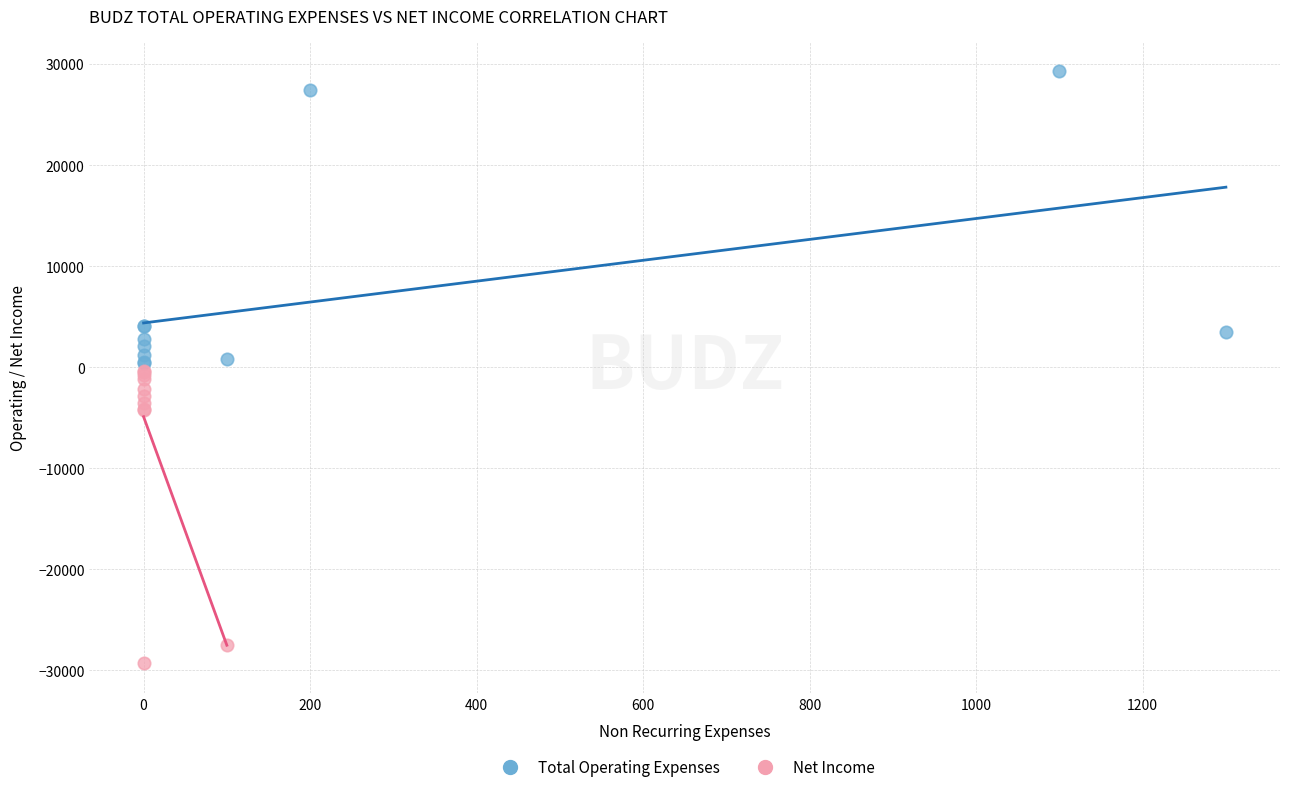

Which series reaches the maximum Y coordinate?

Total Operating Expenses